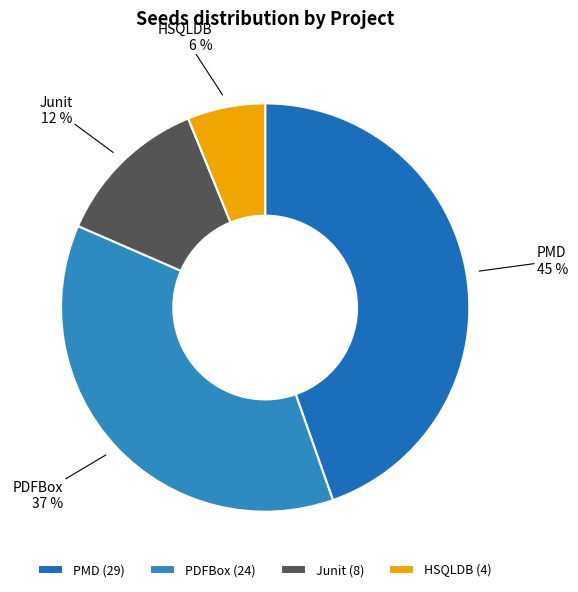

To the nearest percent, what is the combined percentage of Junit and PDFBox?

49%